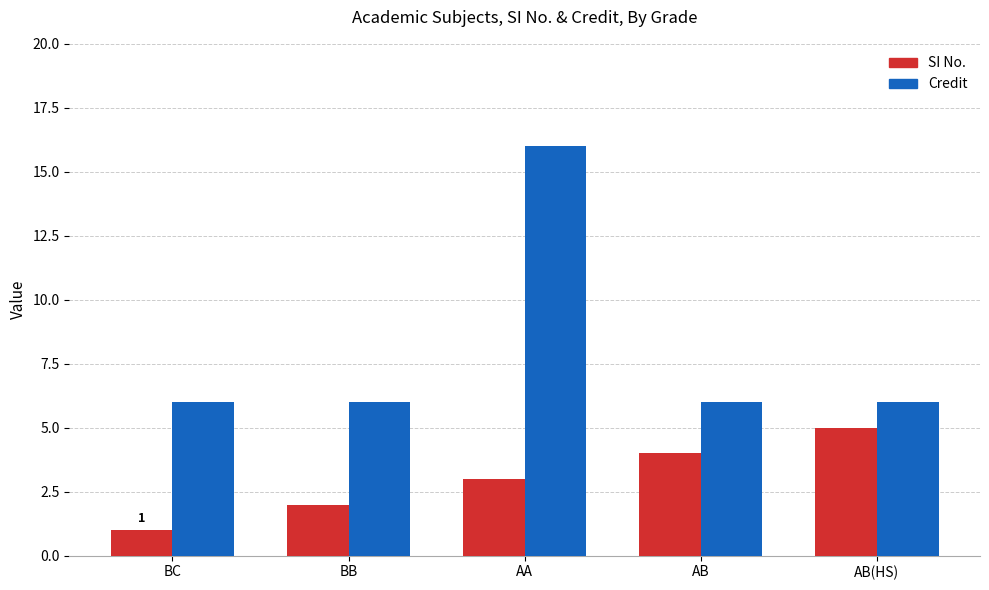

What are all the series names shown in the legend?

SI No., Credit